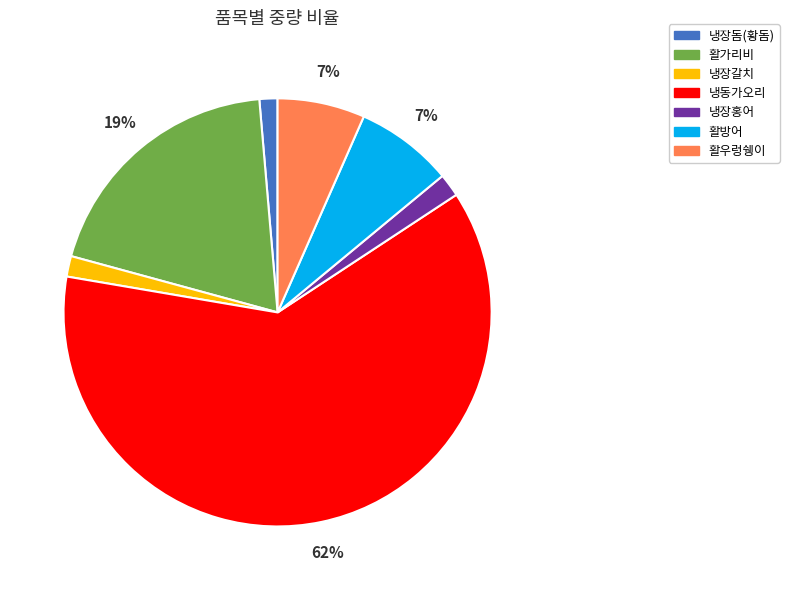

Is the sum of 활방어 and 냉동가오리 greater than half?

Yes